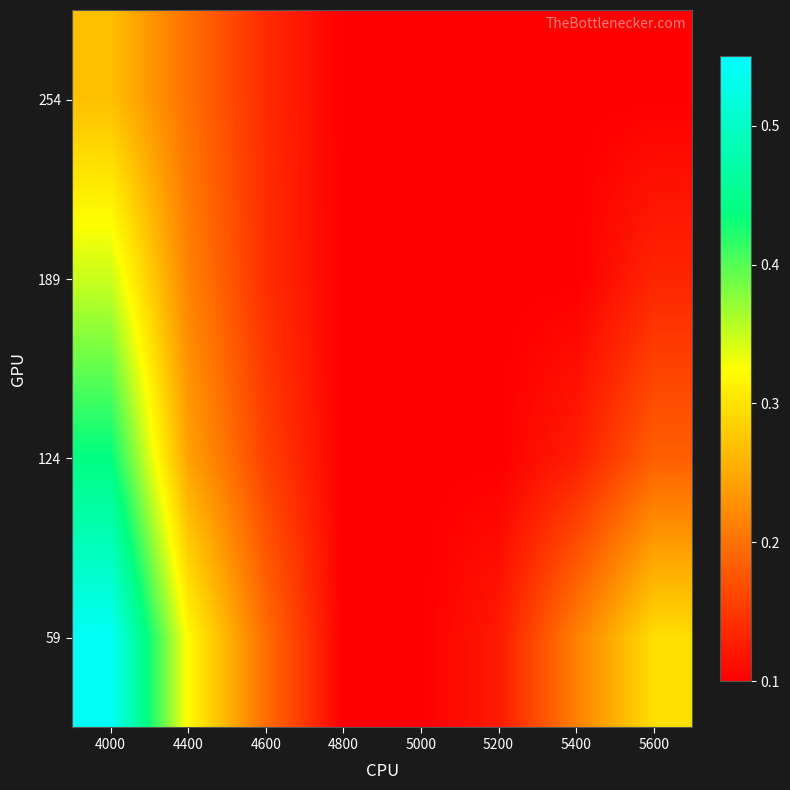

What is the total value across all series at 4600?

0.6